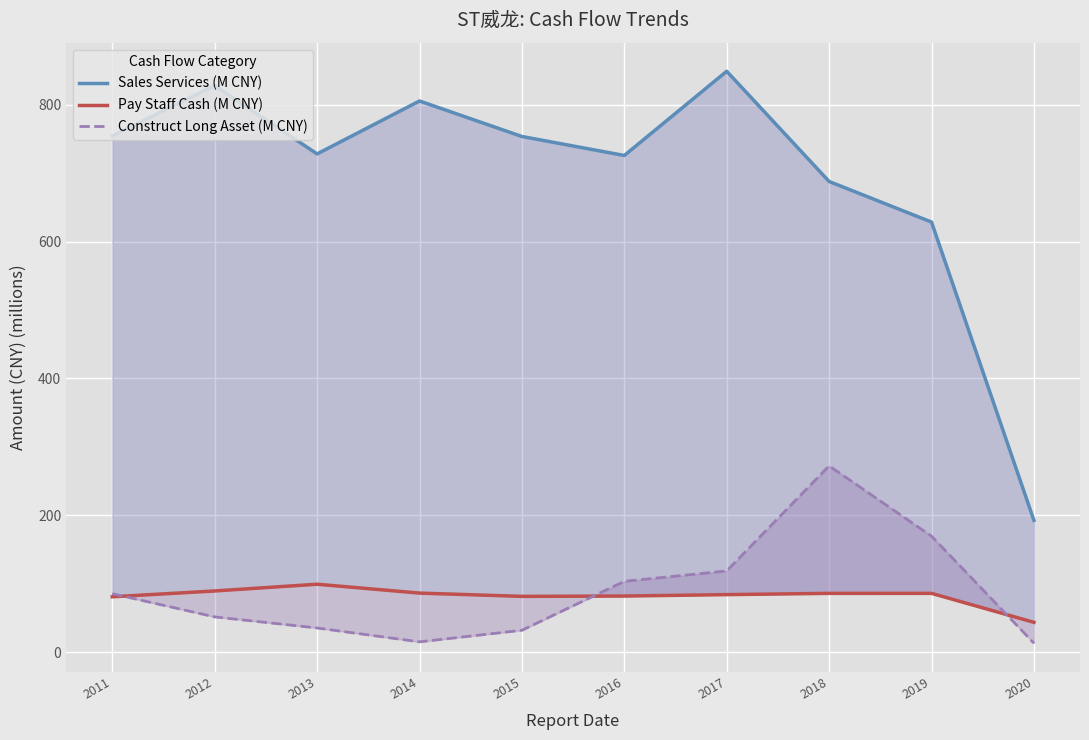

What is the value of the Pay Staff Cash (M CNY) point at the 10th from the left?

43.6